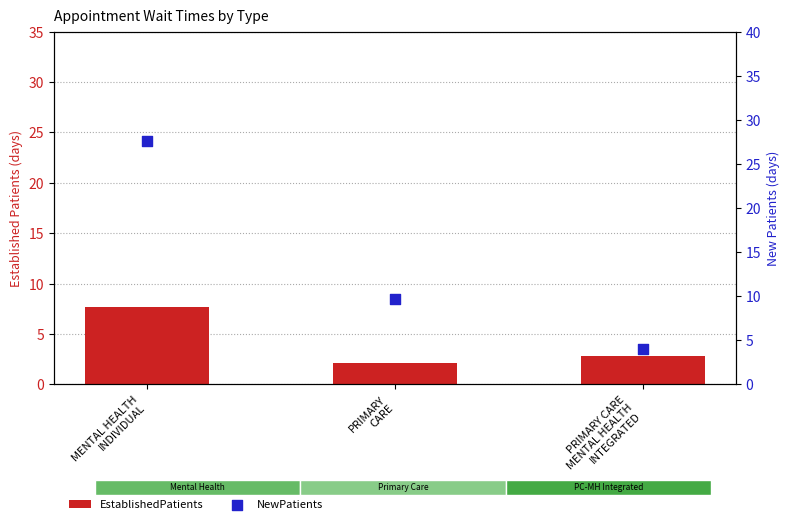

At which category is the sum across all series the highest?

MENTAL HEALTH
INDIVIDUAL